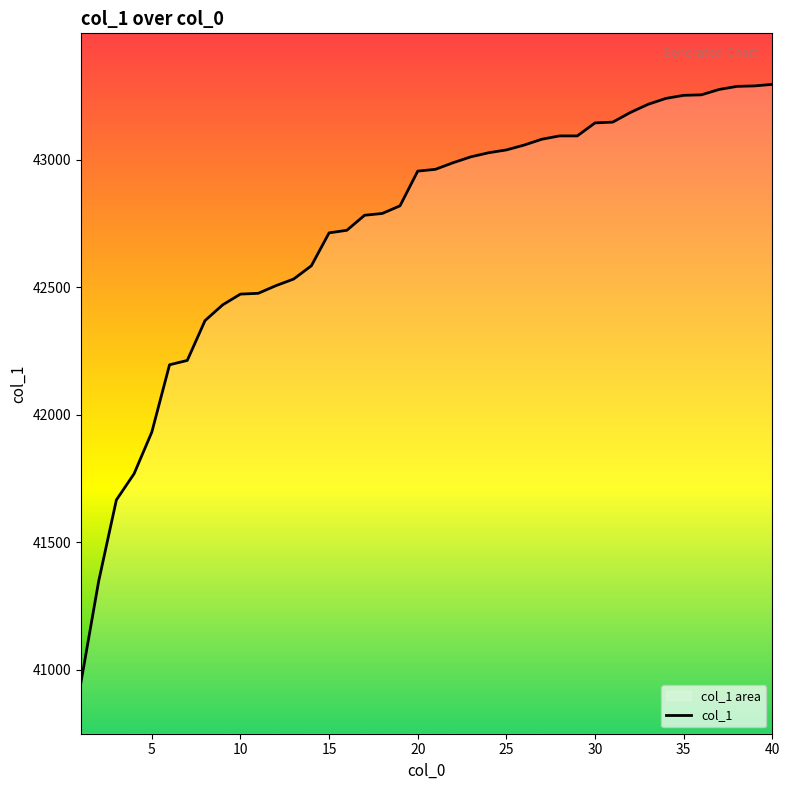

What is the smallest value displayed?

40950